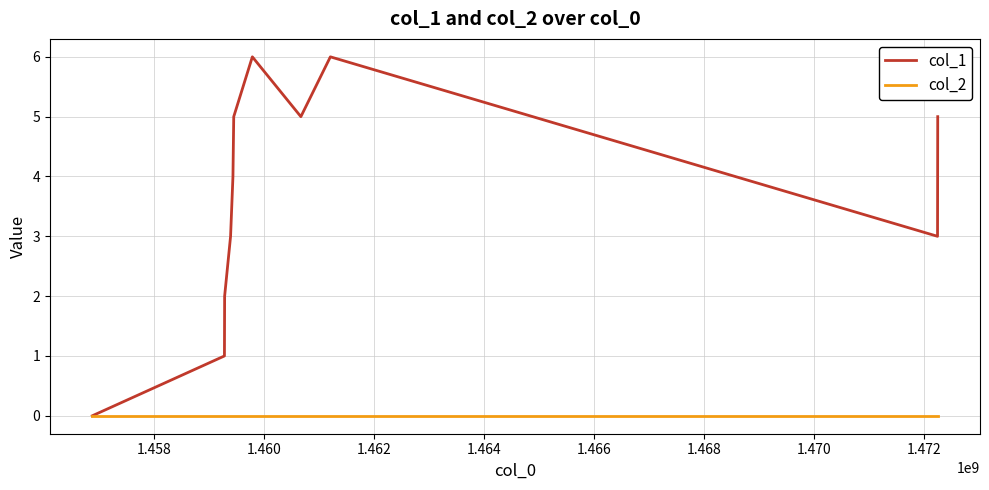

Reading left to right, what are all the values shown in this chart?

col_1: 0	1	2	3	4	5	6	5	6	3	5
col_2: 0	0	0	0	0	0	0	0	0	0	0